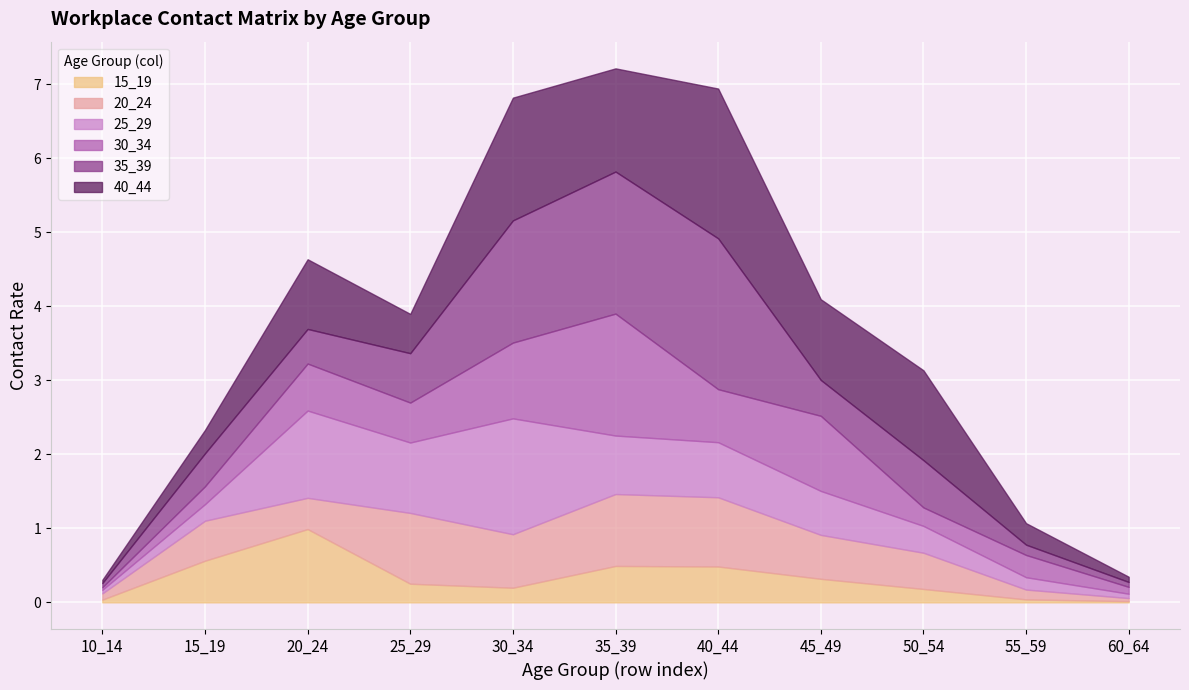

What is the difference between the second highest and second lowest values in the 15_19 series?

0.5